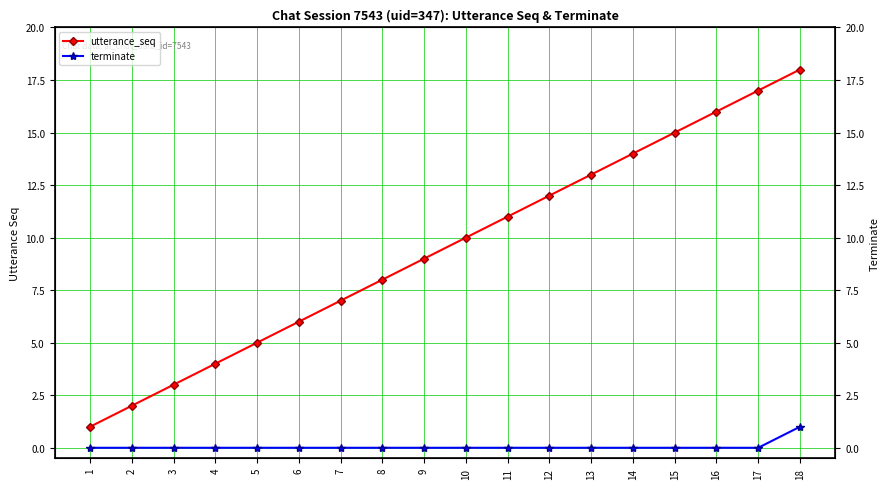

Where is utterance_seq nearest to the value 9?

9